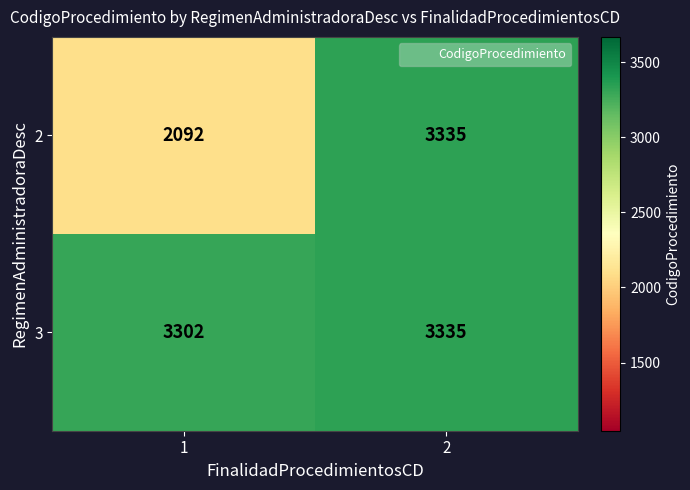

What is the average value of the 2 series?

2714